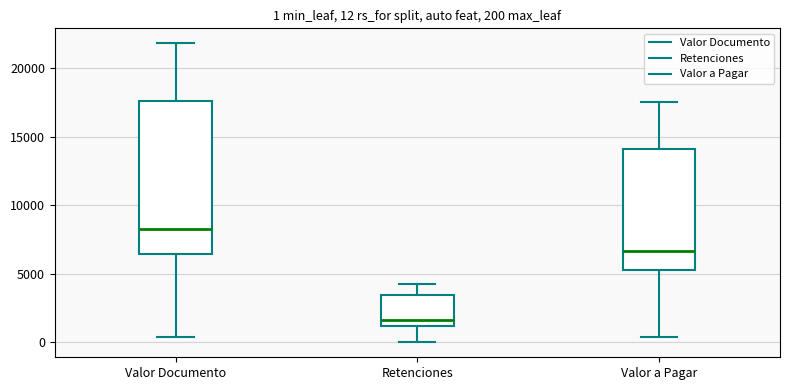

Which box has the highest median line?

Valor Documento